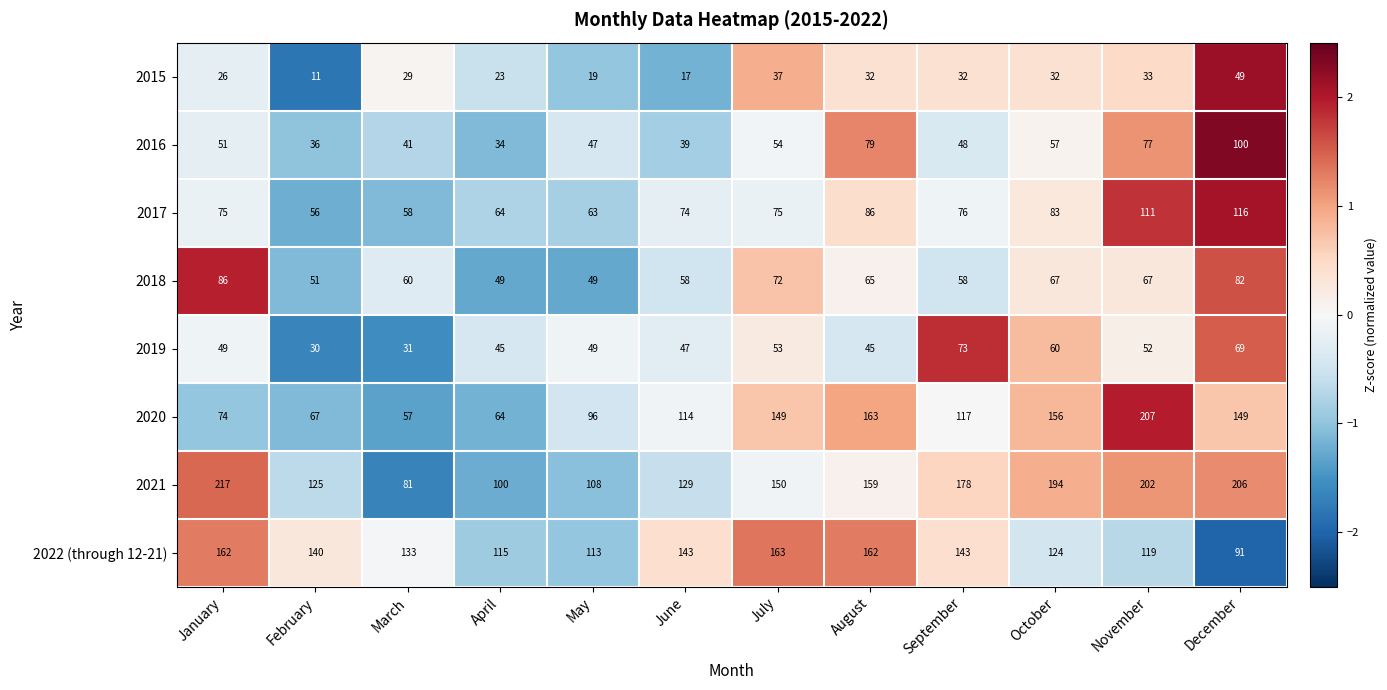

Which series has the largest range (max minus min)?

2020